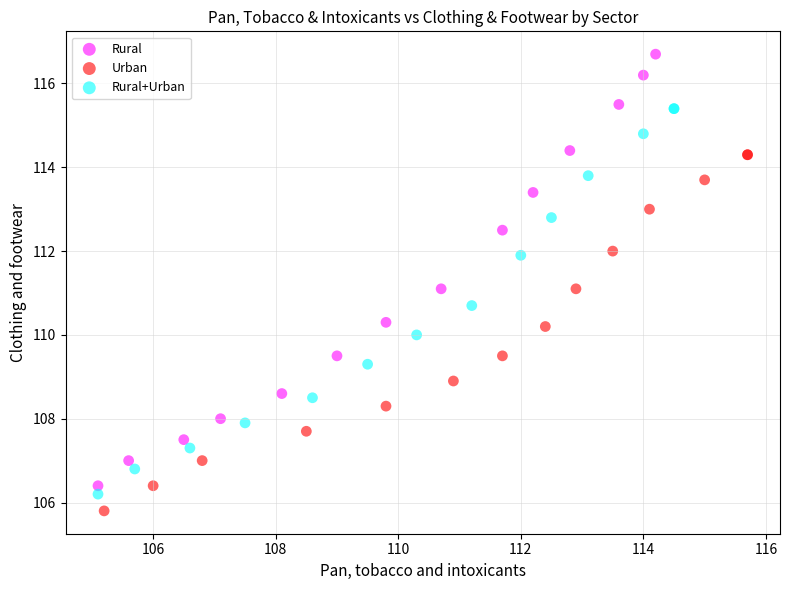

What are all the series names shown in the legend?

Rural, Urban, Rural+Urban